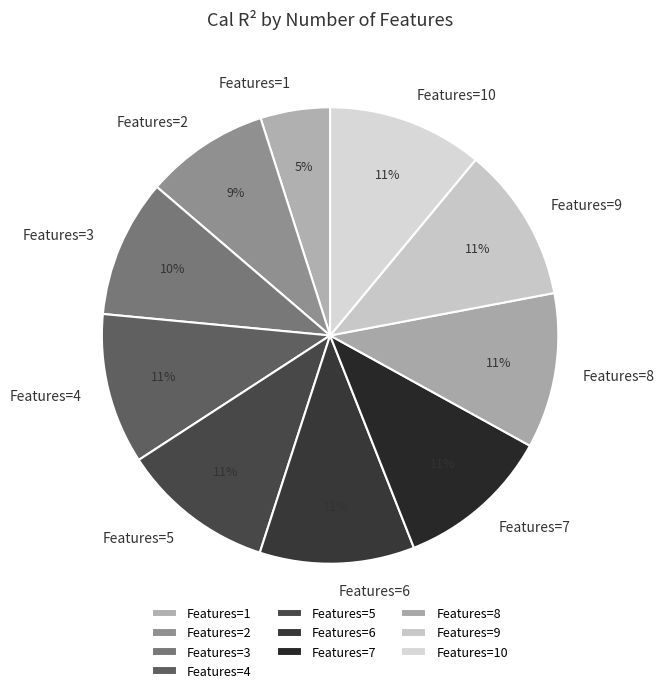

True or false: Features=10 accounts for 22% of the total.

False